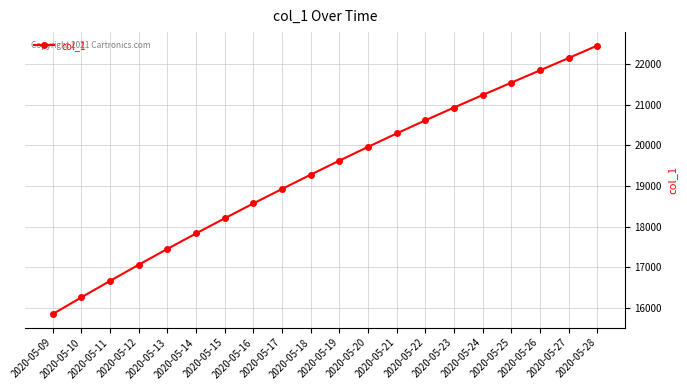

How many data points are less than 19624?

10